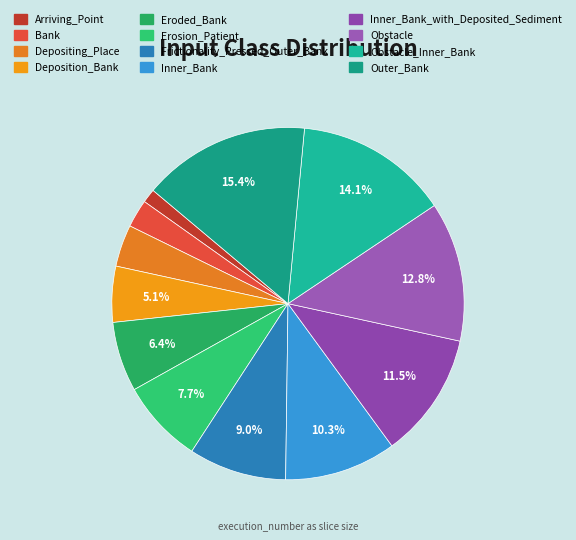

What is the total percentage of Eroded_Bank and Inner_Bank?

16.7%